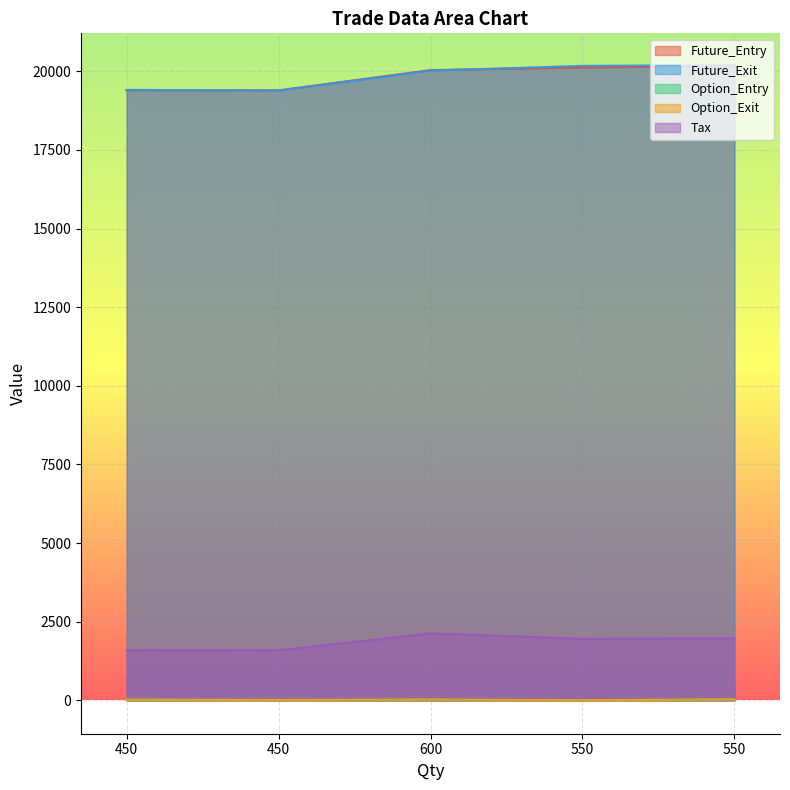

In Tax, how many points are lower than both neighbors (excluding endpoints)?

2